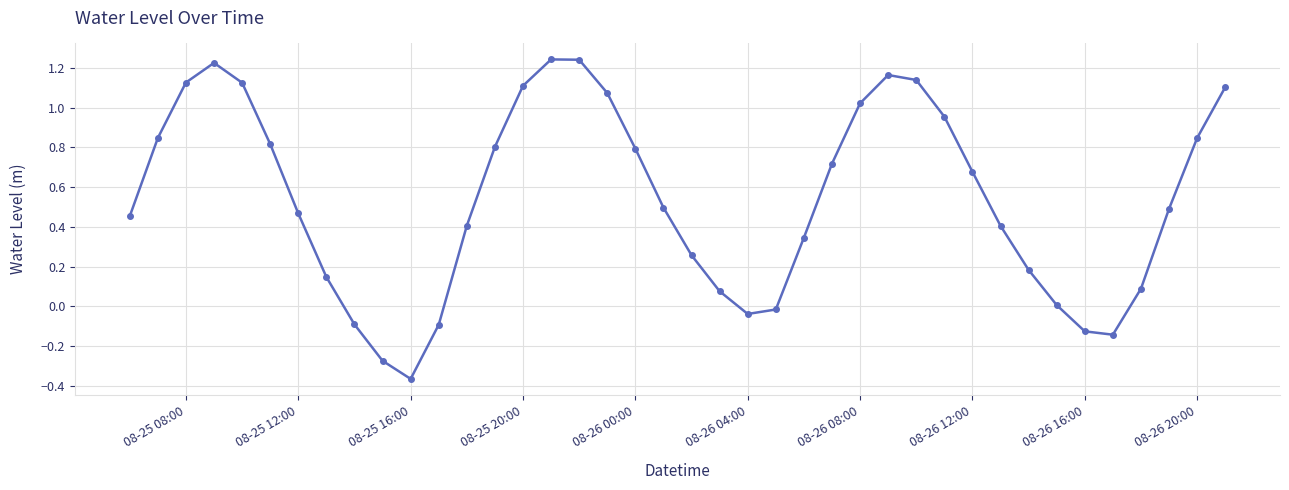

What is the value of the 33rd point from the left?

0.2